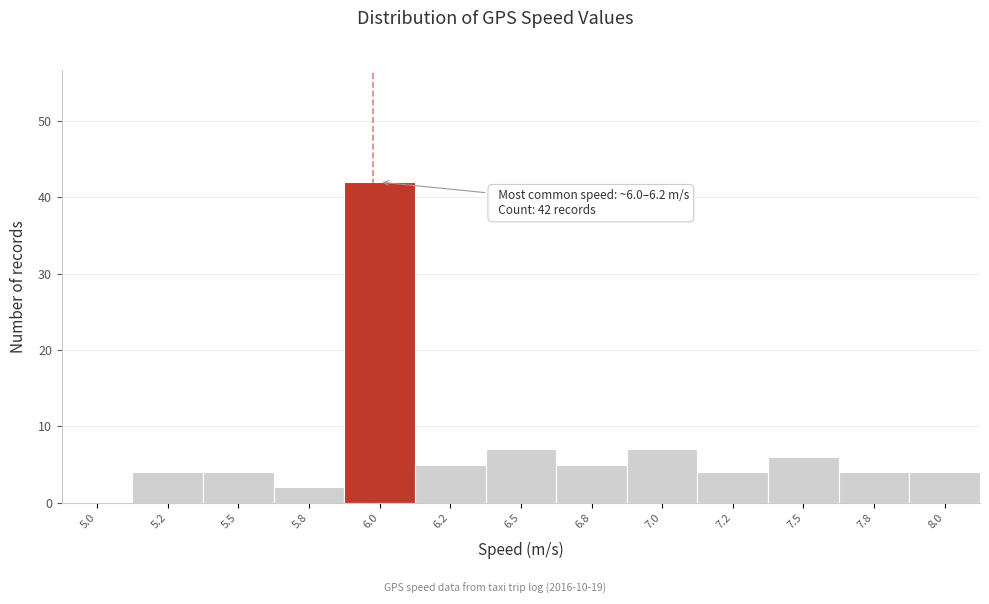

Reading left to right, what are all the values shown in this chart?

5.0=0	5.2=4	5.5=4	5.8=2	6.0=42	6.2=5	6.5=7	6.8=5	7.0=7	7.2=4	7.5=6	7.8=4	8.0=4